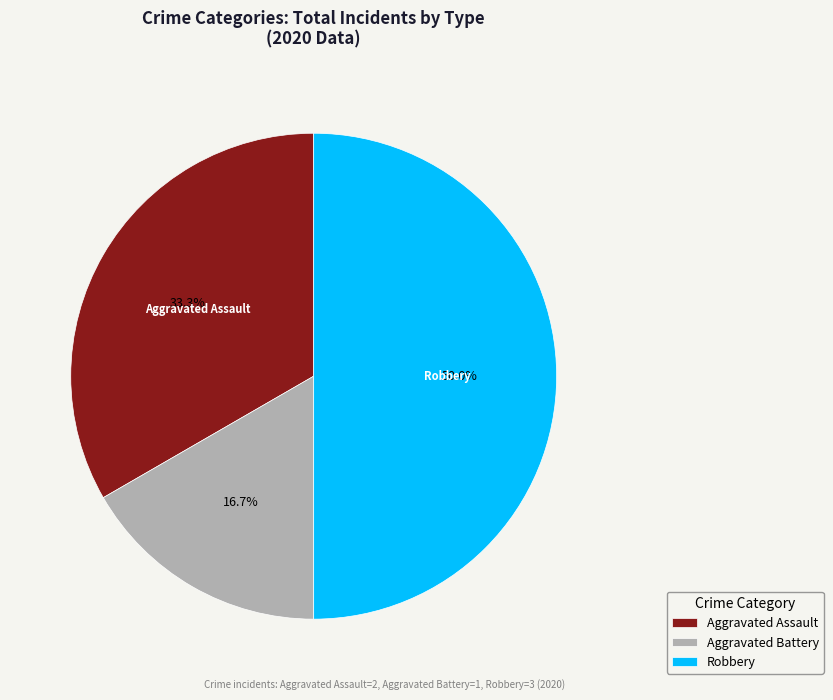

Which slice is the largest?

Robbery